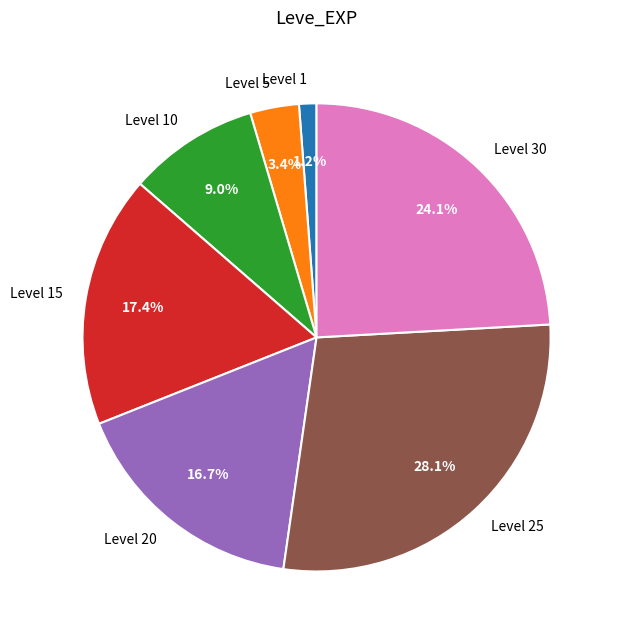

Which category has the smallest portion of the pie?

Level 1